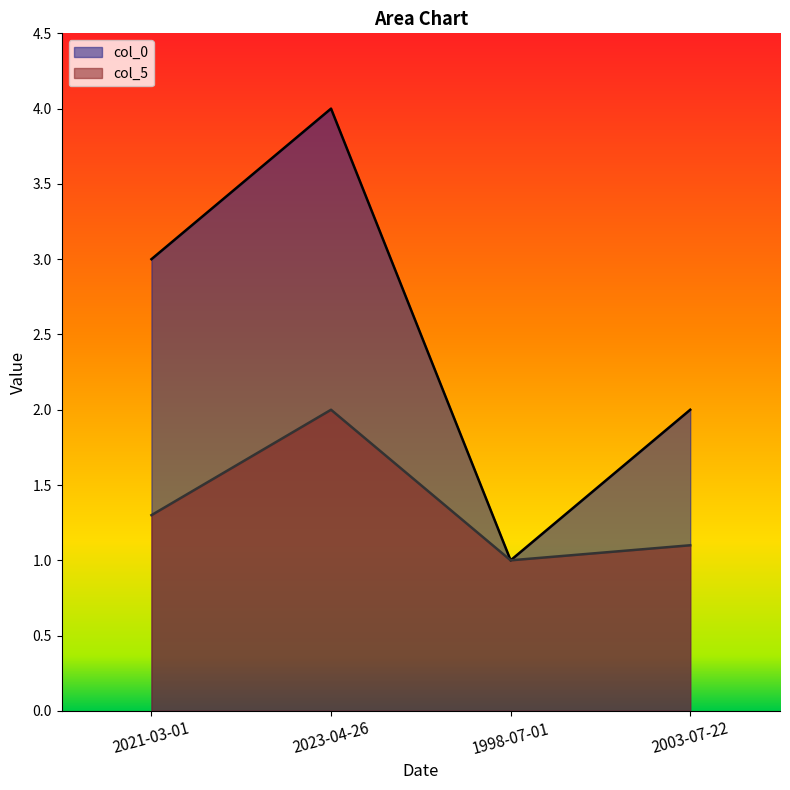

At which label is col_5 closest to 1?

1998-07-01